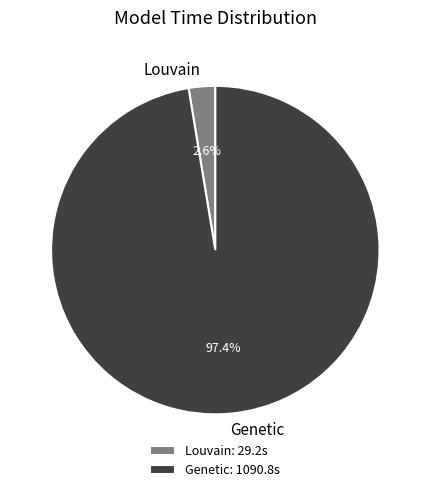

Which has a higher value, Genetic or Louvain?

Genetic